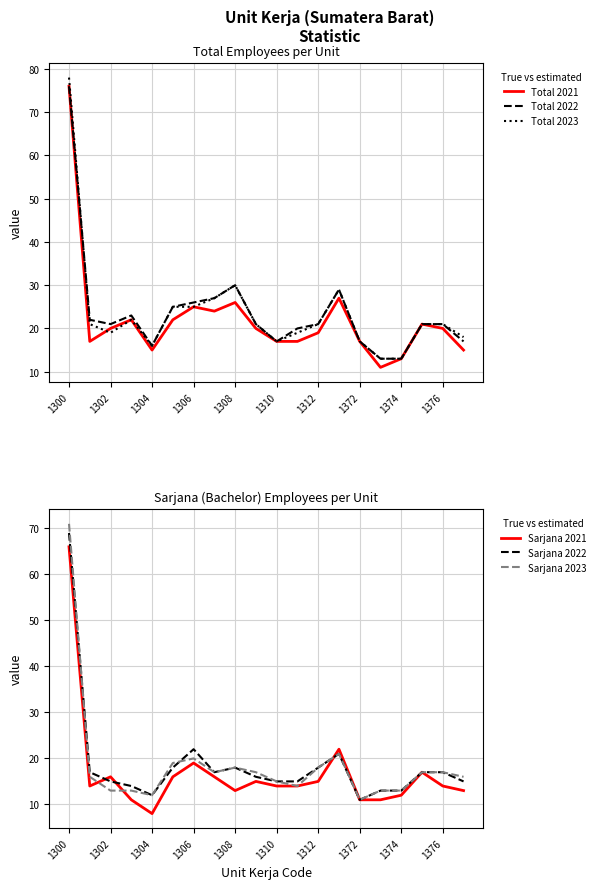

True or false: Sarjana 2023 has a value of 21 at 13.

True